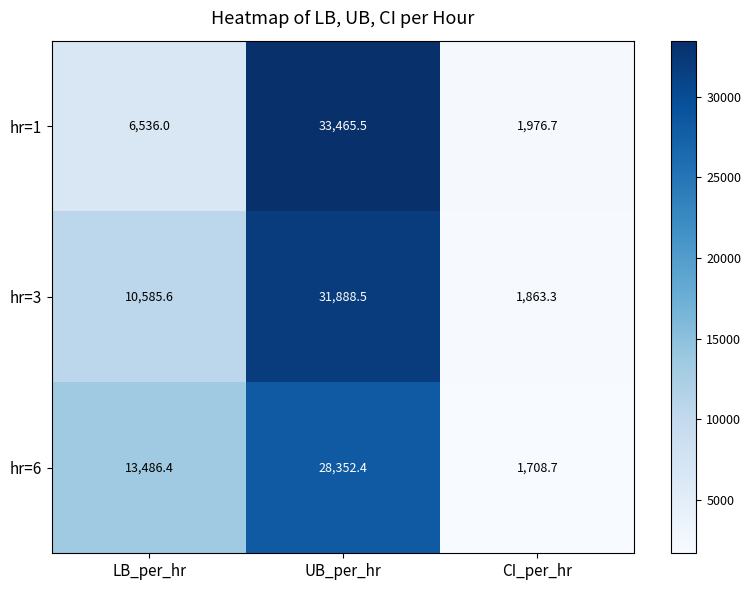

Where is hr=1 nearest to the value 17721?

LB_per_hr